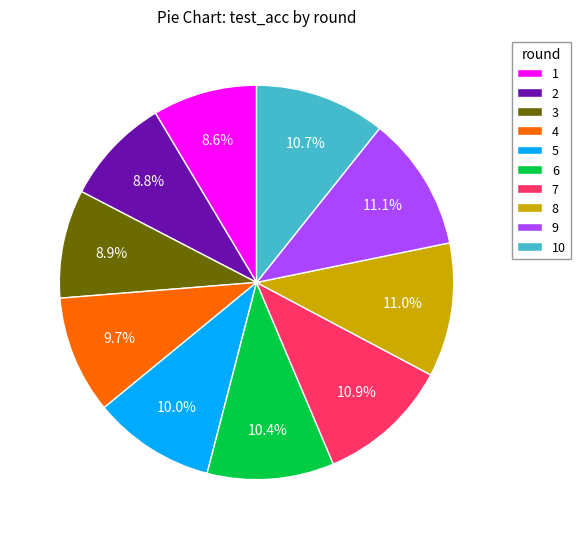

Approximately how many times larger is the value at 1 compared to 8?

0.8